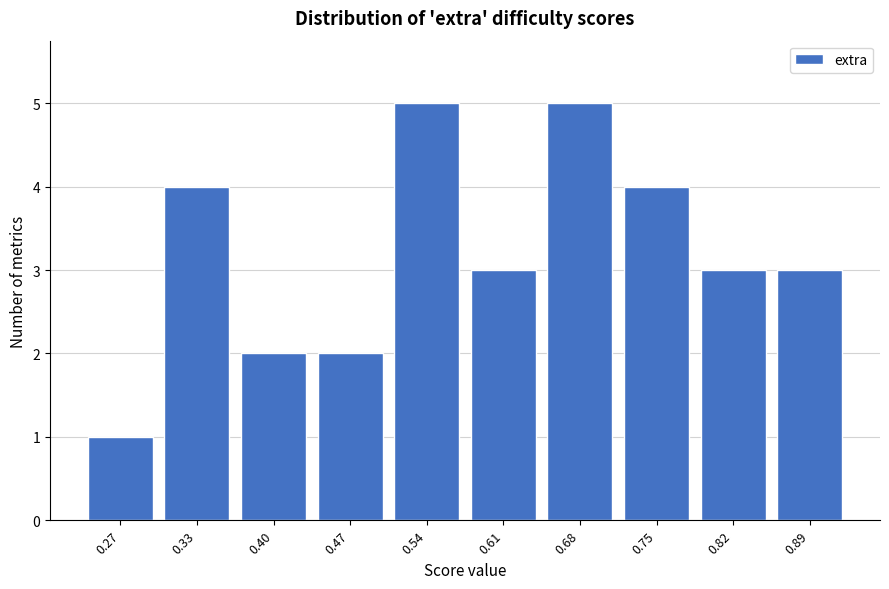

Reading right to left, transcribe all the data shown in this chart.

0.89=3	0.82=3	0.75=4	0.68=5	0.61=3	0.54=5	0.47=2	0.40=2	0.33=4	0.27=1